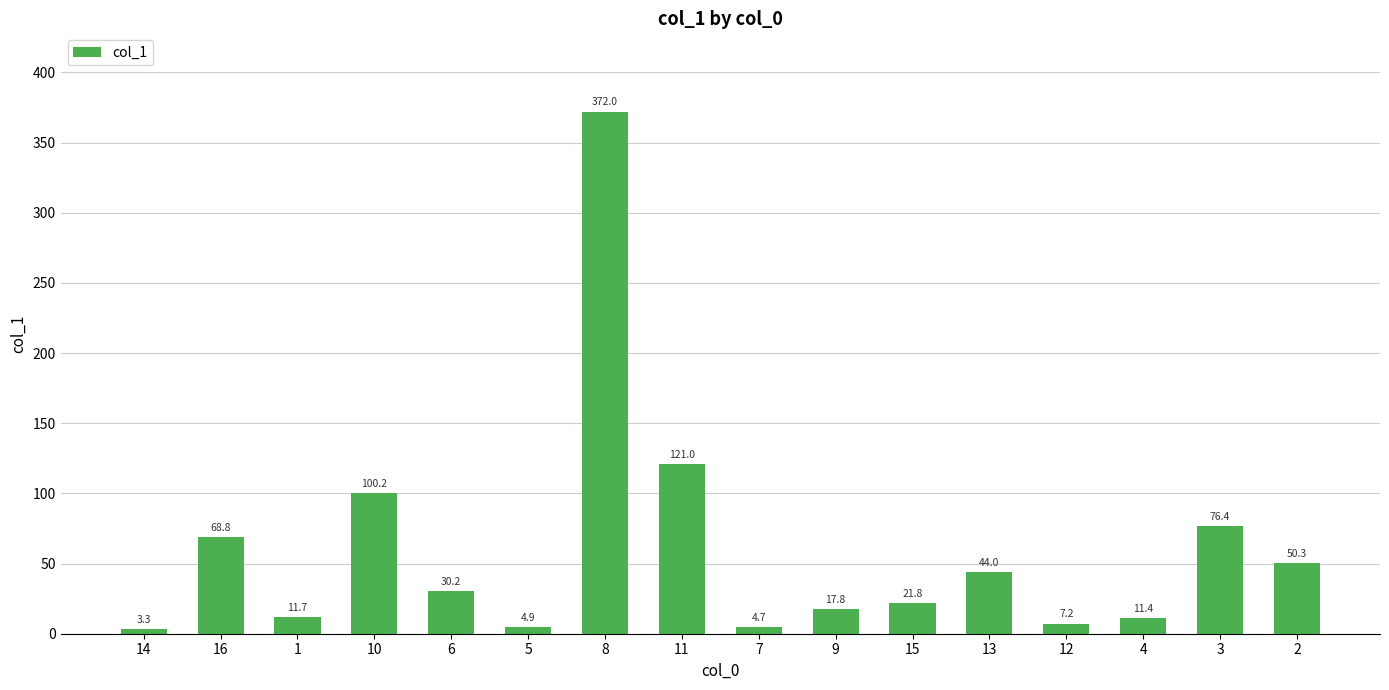

Reading left to right, extract all data points from this chart.

3.3	68.8	11.7	100.2	30.2	4.9	372.0	121.0	4.7	17.8	21.8	44.0	7.2	11.4	76.4	50.3